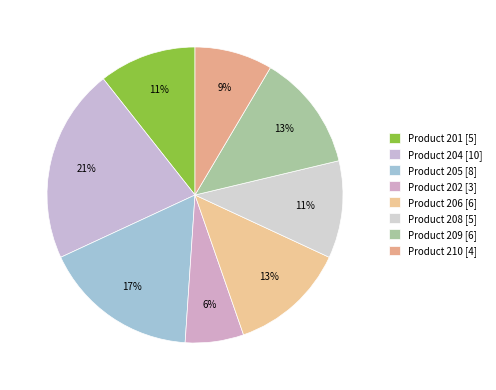

Which slice is the largest?

Product 204